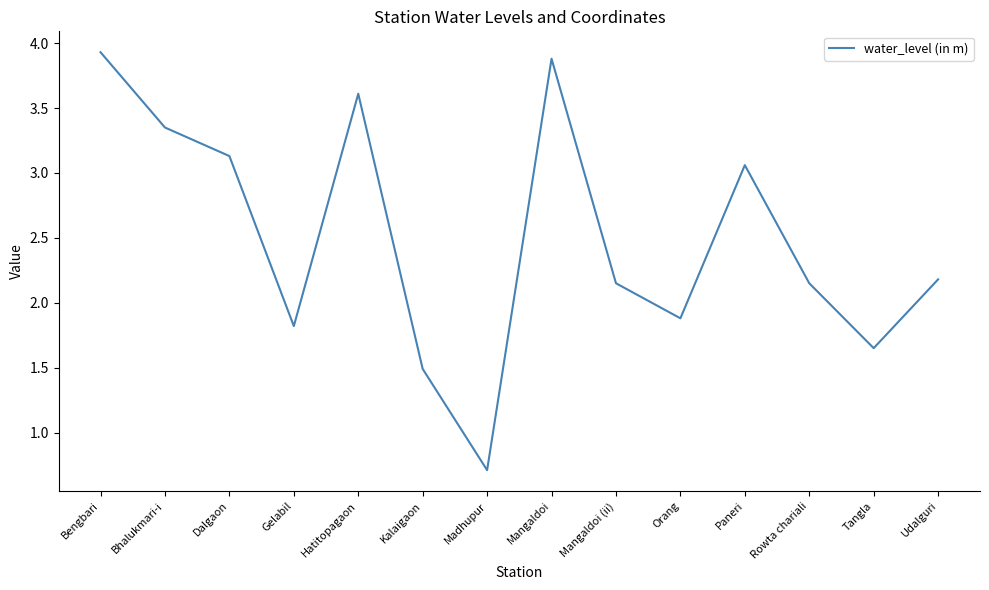

The value at Paneri is 3.1. True or false?

True